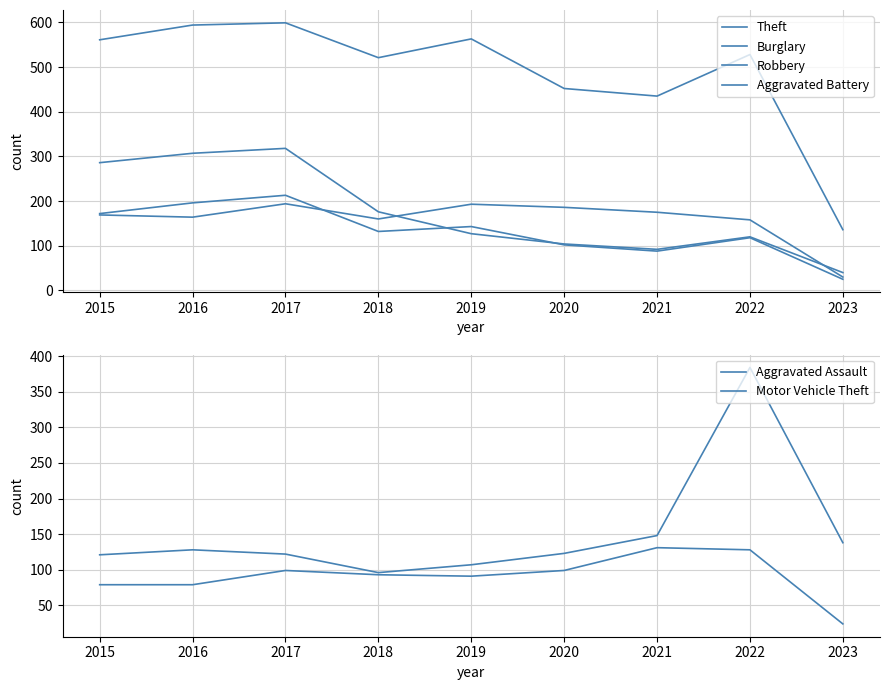

Reading right to left, extract all data points from this chart.

Theft: 136	528	435	452	563	521	599	594	561
Burglary: 40	120	92	104	127	176	318	307	286
Robbery: 25	118	88	102	143	132	213	196	172
Aggravated Battery: 30	158	175	186	193	160	194	164	169
Aggravated Assault: 24	128	131	99	91	93	99	79	79
Motor Vehicle Theft: 138	384	148	123	107	96	122	128	121